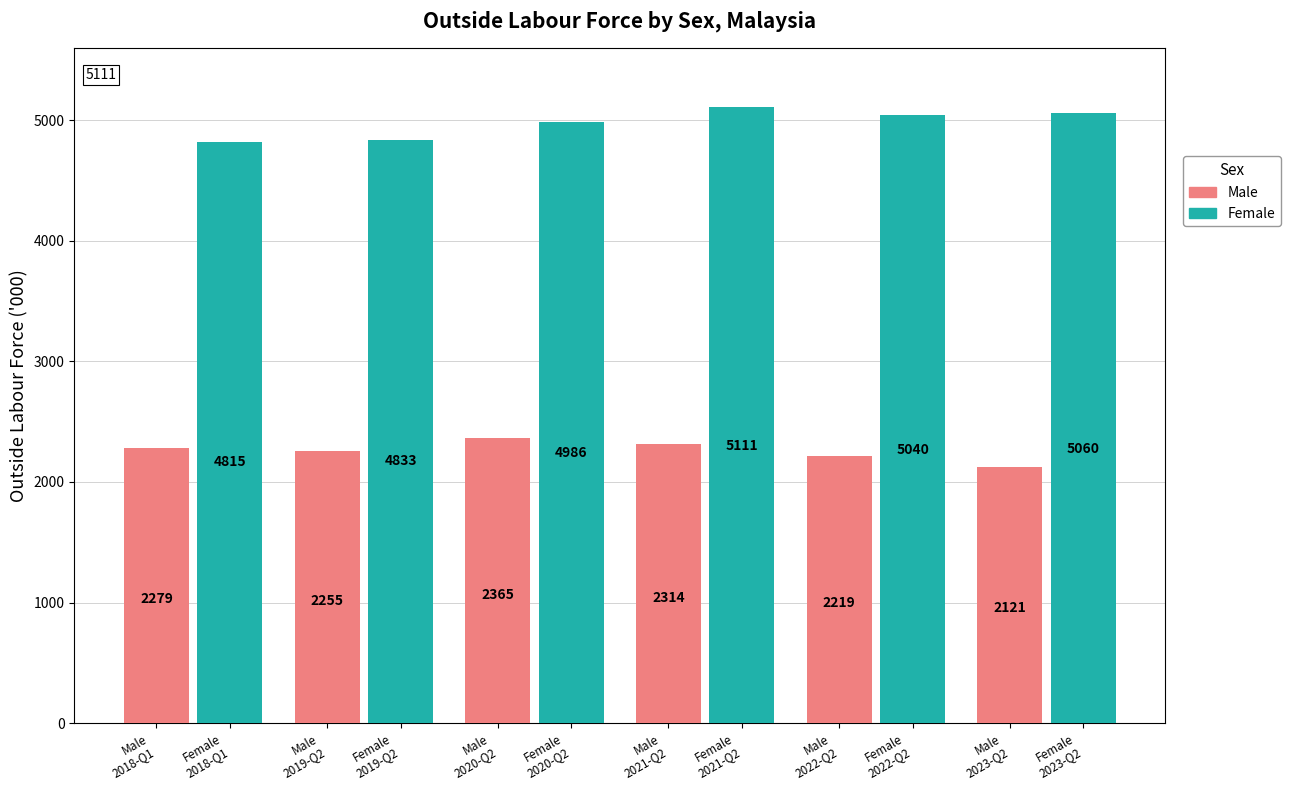

At which category is the sum across all series the highest?

Male
2021-Q2